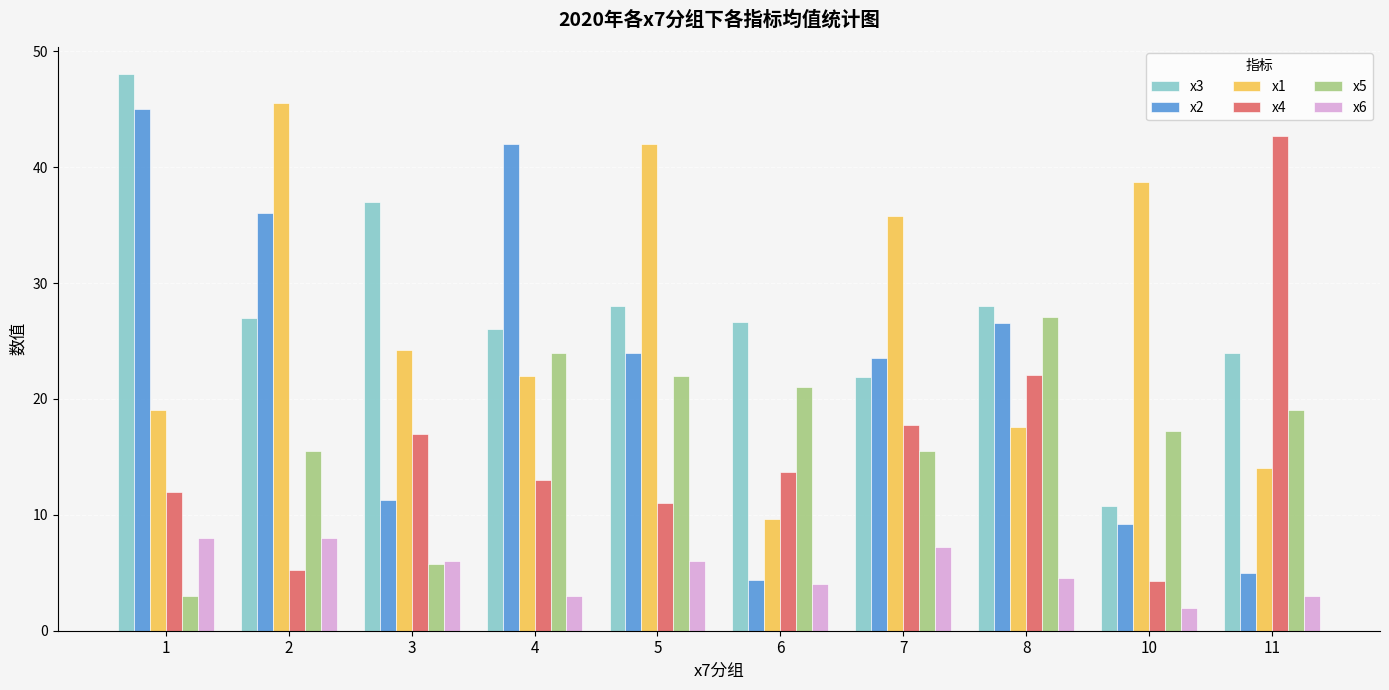

How many bars are there in each group?

6